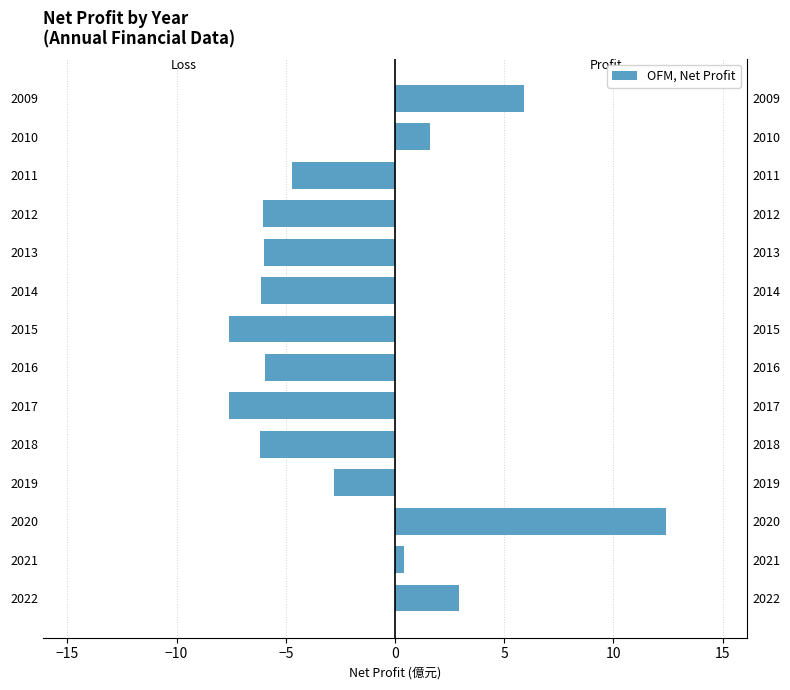

How many groups of bars are there?

14